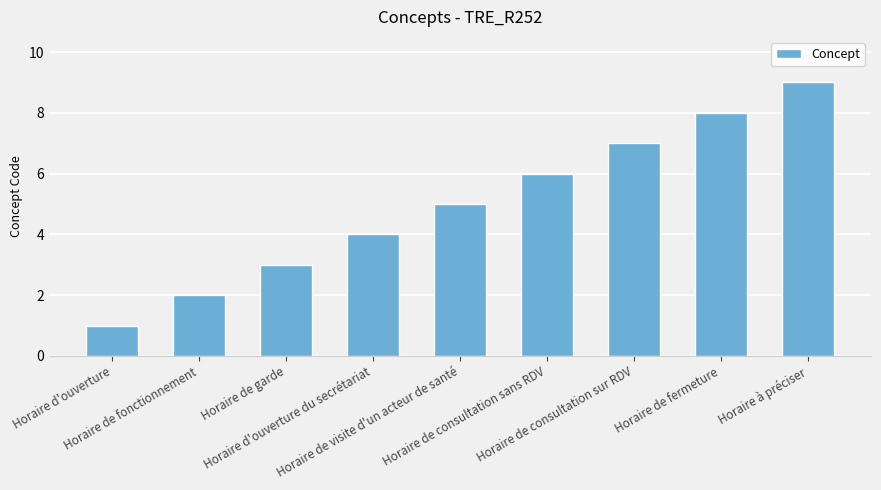

What is the label of the 3rd bar from the right?

Horaire de consultation sur RDV